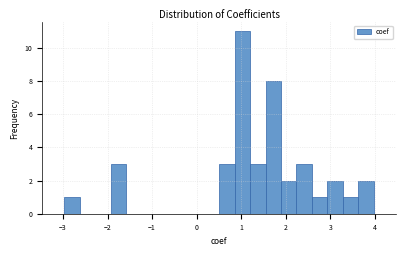

Around what value on the x-axis is the tallest bar? Give the approximate position of its centre, as read against the axis.

1.0